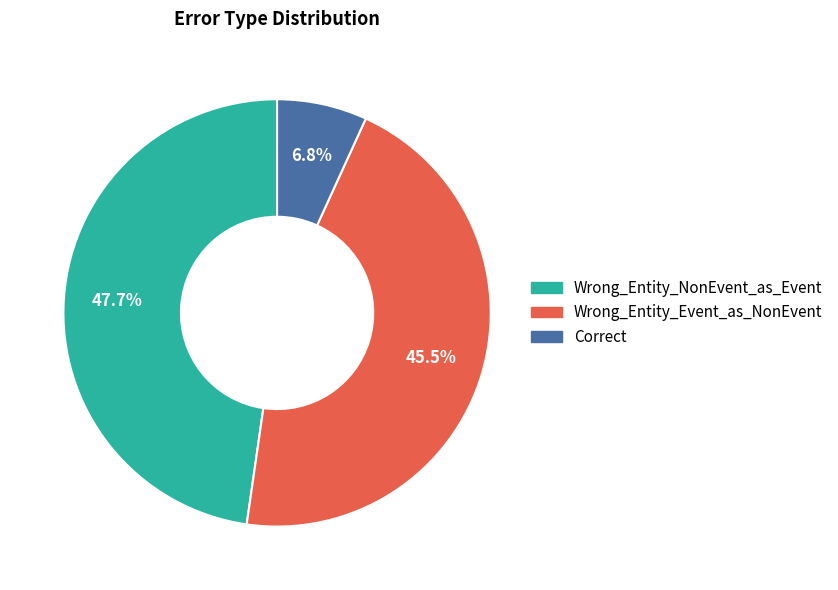

Which category has the smallest portion of the pie?

Correct